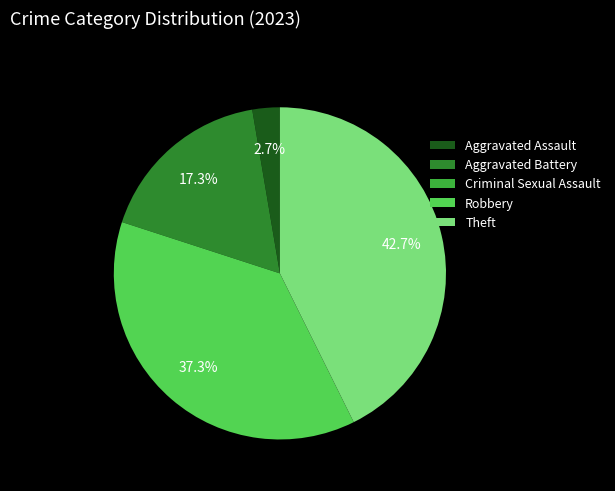

Which slice is the largest?

Theft